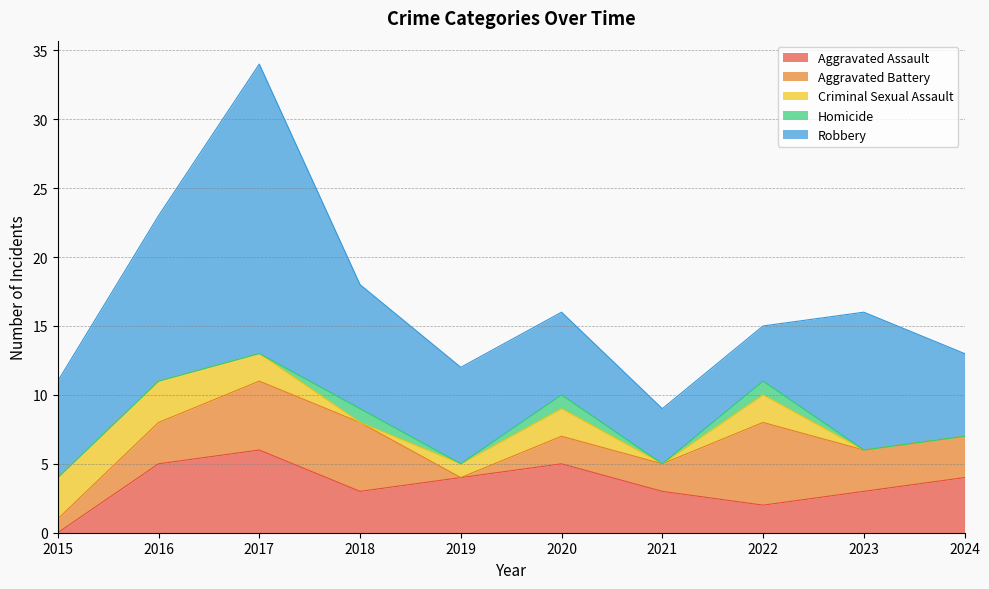

Reading left to right, list all the values displayed in this chart.

Aggravated Assault: 0	5	6	3	4	5	3	2	3	4
Aggravated Battery: 1	3	5	5	0	2	2	6	3	3
Criminal Sexual Assault: 3	3	2	0	1	2	0	2	0	0
Homicide: 0	0	0	1	0	1	0	1	0	0
Robbery: 7	12	21	9	7	6	4	4	10	6